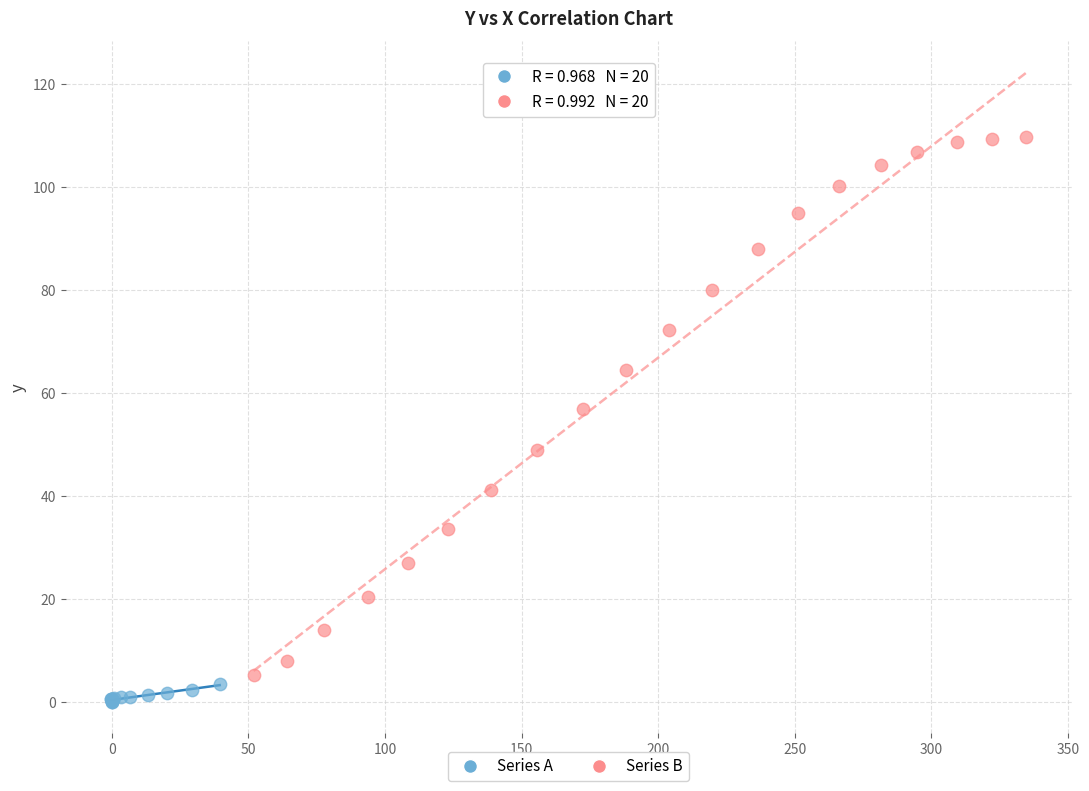

Which series contains the highest Y value?

Series B